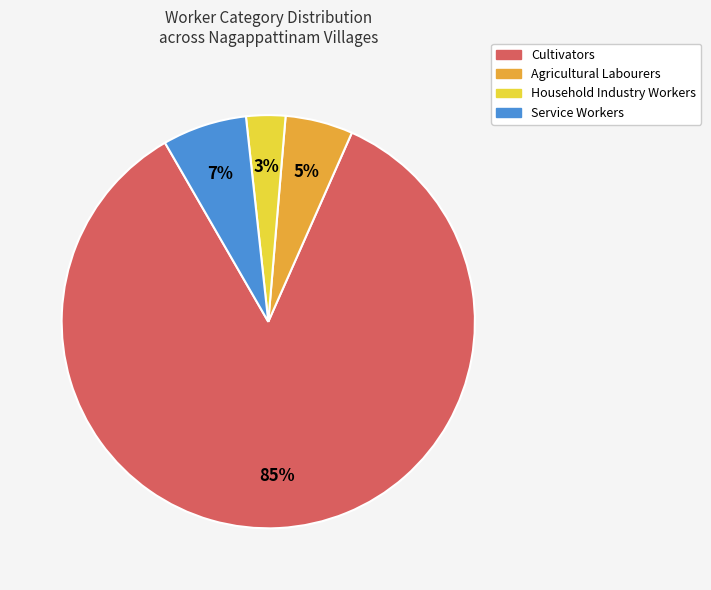

Is there a majority slice in this chart?

Yes